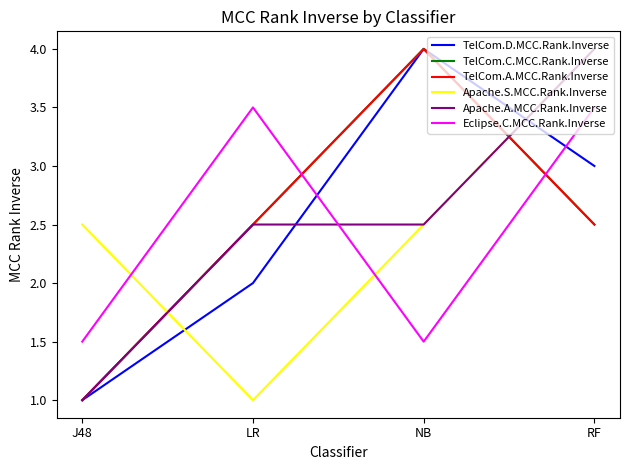

Rank the categories by Apache.S.MCC.Rank.Inverse value from highest to lowest.

RF, J48, NB, LR